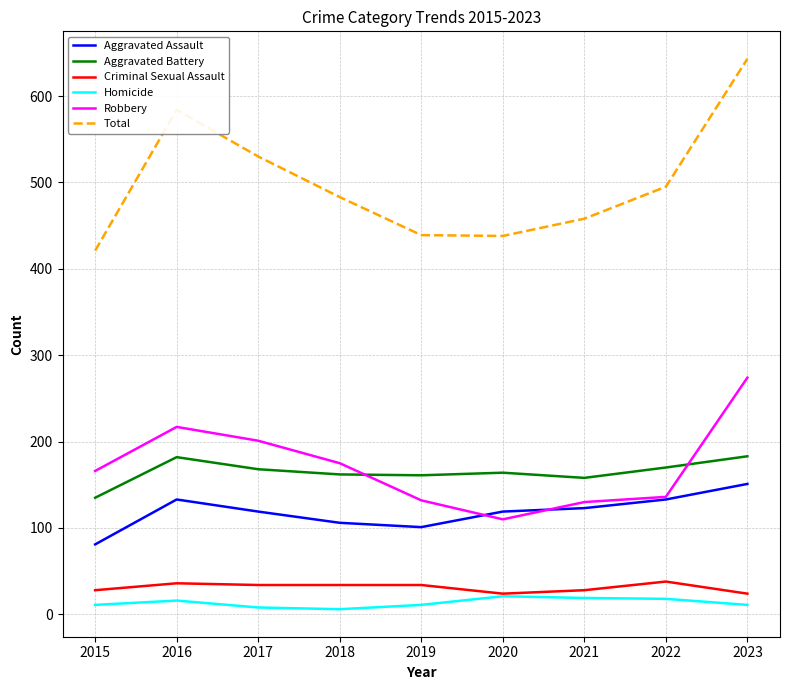

What is the difference between the Robbery values at 2022 and 2017?

65